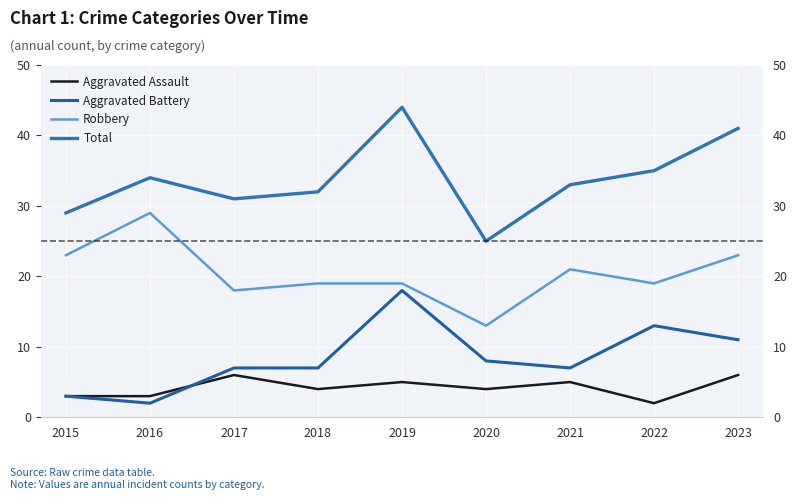

How many categories are shown in the chart?

9